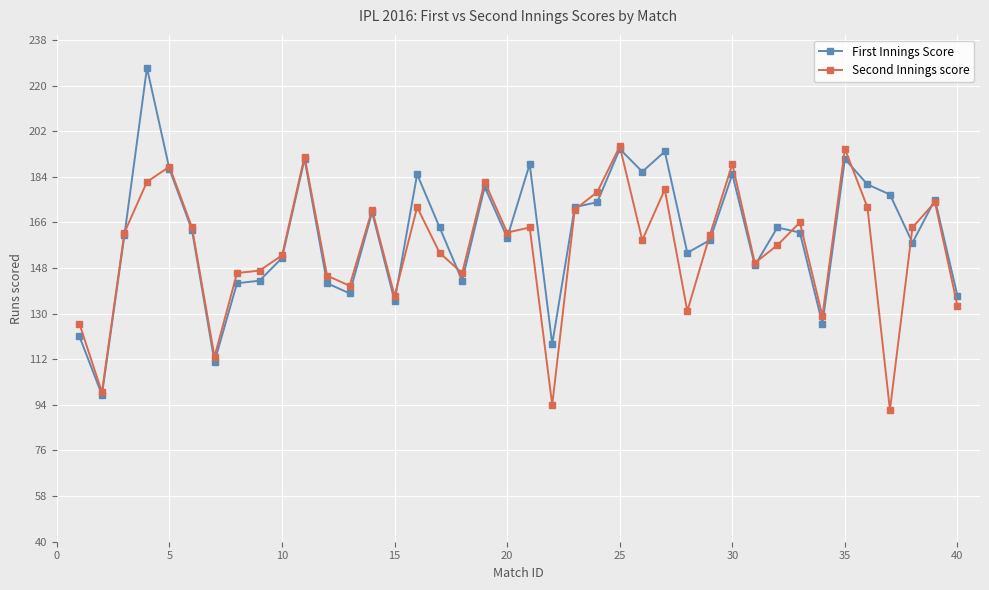

Does the chart display data point markers on the line(s)?

Yes